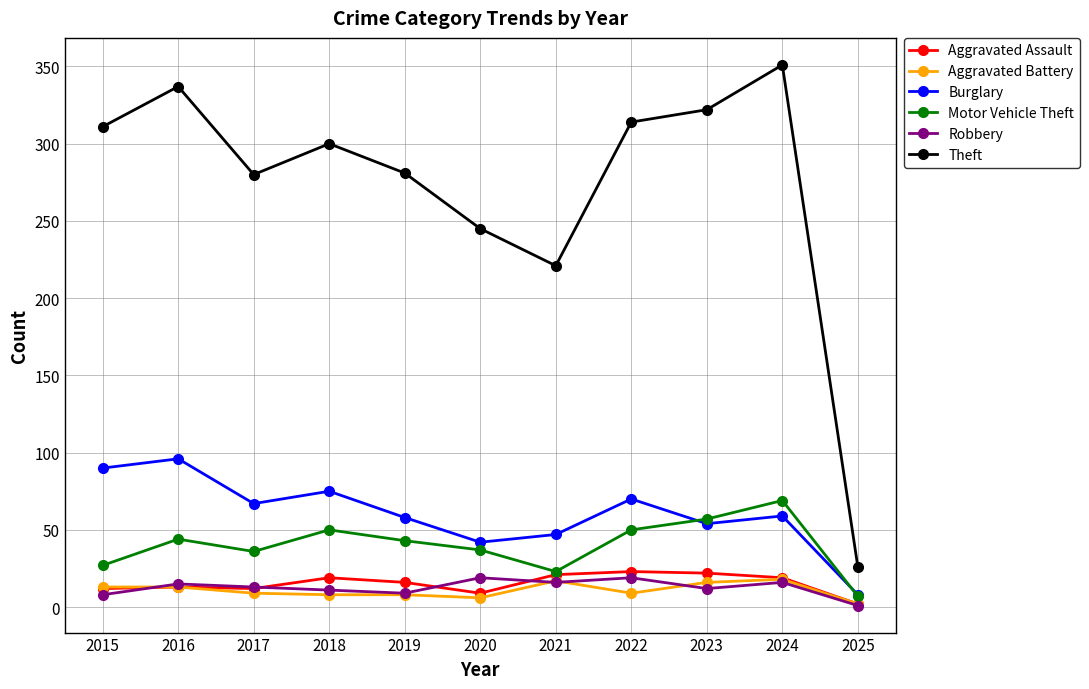

Which series changed the most between 2018 and 2020?

Theft